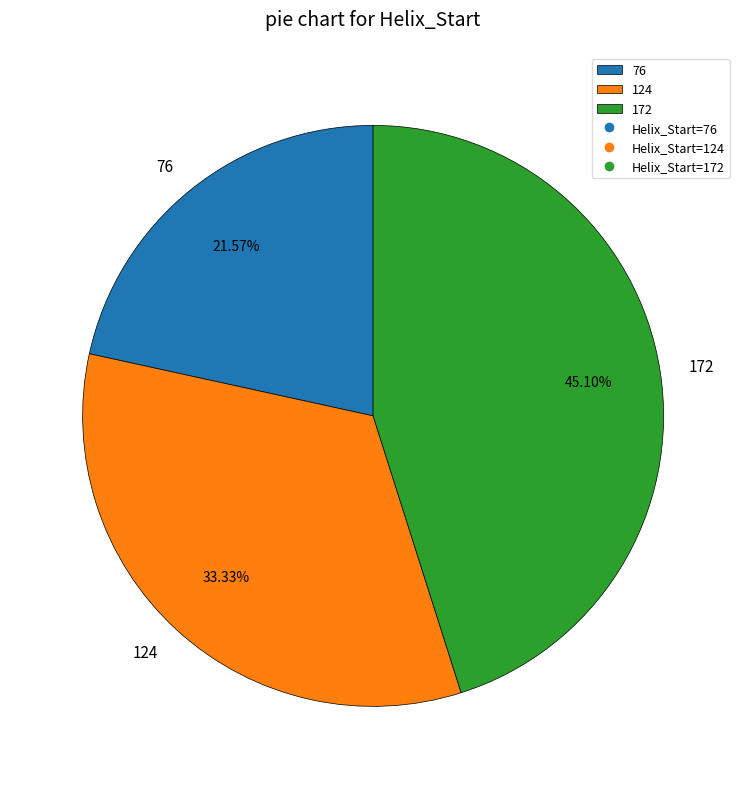

What percentage is the 76 slice, to the nearest percent?

22%